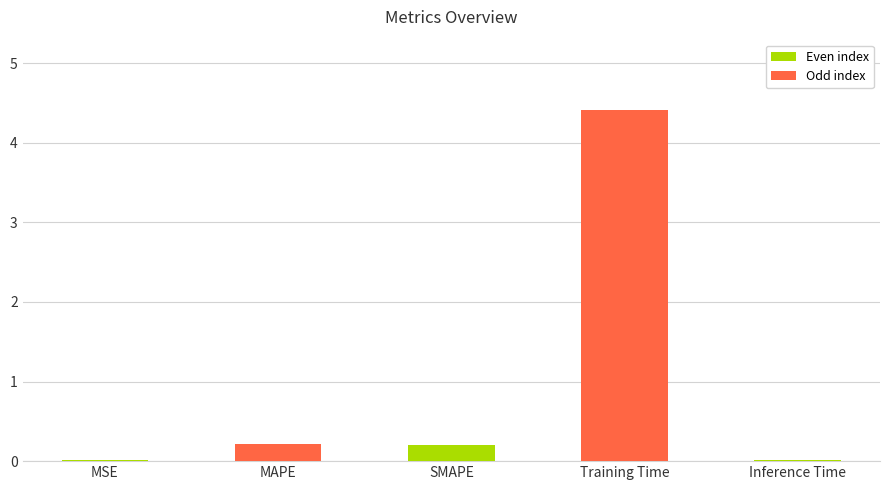

The value at SMAPE is 0.2. True or false?

True